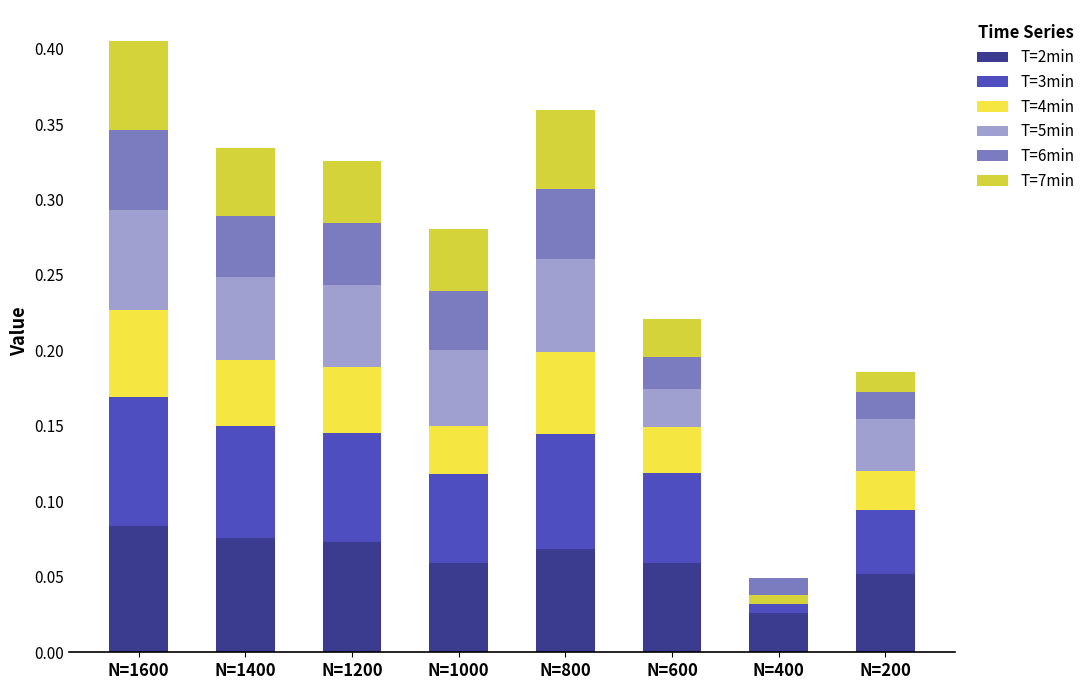

What are all the series names shown in the legend?

T=2min, T=3min, T=4min, T=5min, T=6min, T=7min